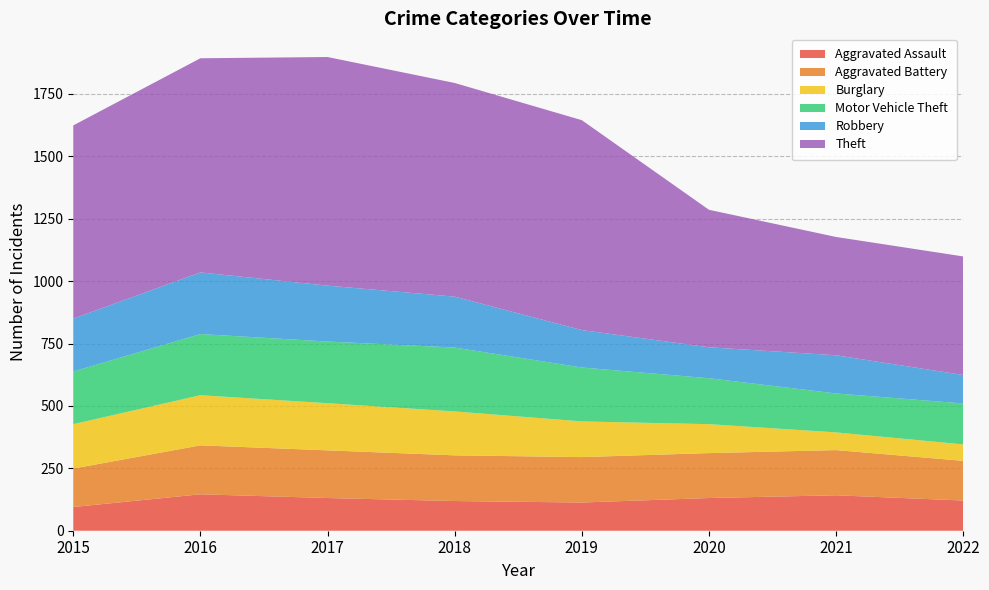

Reading left to right, transcribe all the data shown in this chart.

Aggravated Assault: 2015=95	2016=146	2017=131	2018=119	2019=113	2020=131	2021=142	2022=121
Aggravated Battery: 2015=154	2016=196	2017=191	2018=183	2019=182	2020=180	2021=181	2022=159
Burglary: 2015=178	2016=201	2017=189	2018=176	2019=143	2020=116	2021=71	2022=66
Motor Vehicle Theft: 2015=211	2016=245	2017=247	2018=256	2019=216	2020=184	2021=156	2022=164
Robbery: 2015=212	2016=247	2017=224	2018=204	2019=150	2020=124	2021=153	2022=114
Theft: 2015=774	2016=858	2017=916	2018=856	2019=841	2020=551	2021=474	2022=475